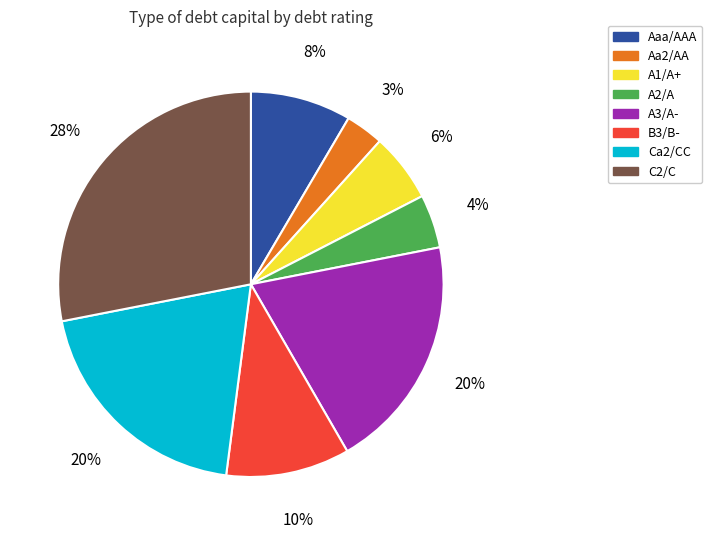

Does B3/B- represent more than half of the total?

No